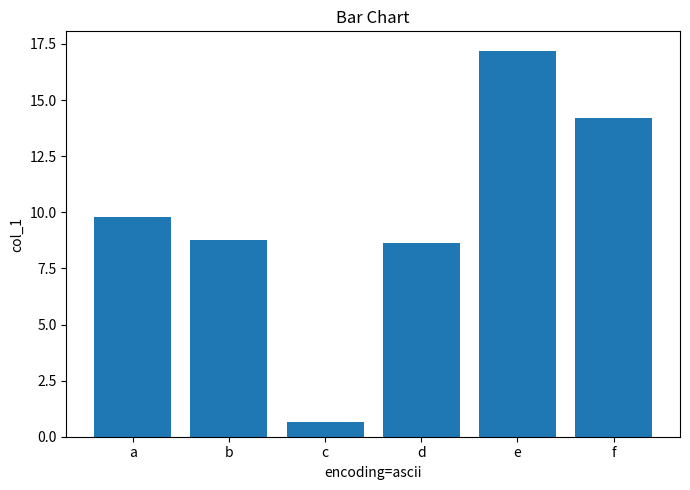

What is the average value?

9.9